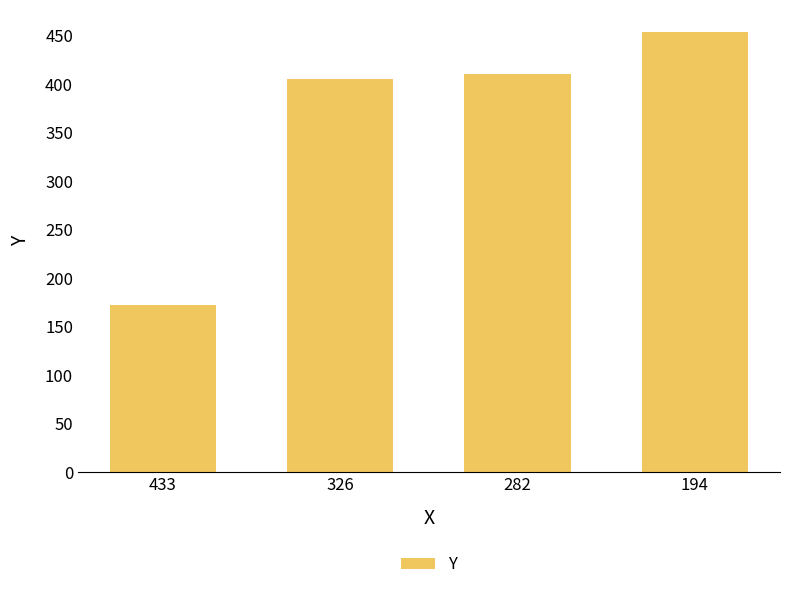

What is the value of the 1st bar from the left?

172